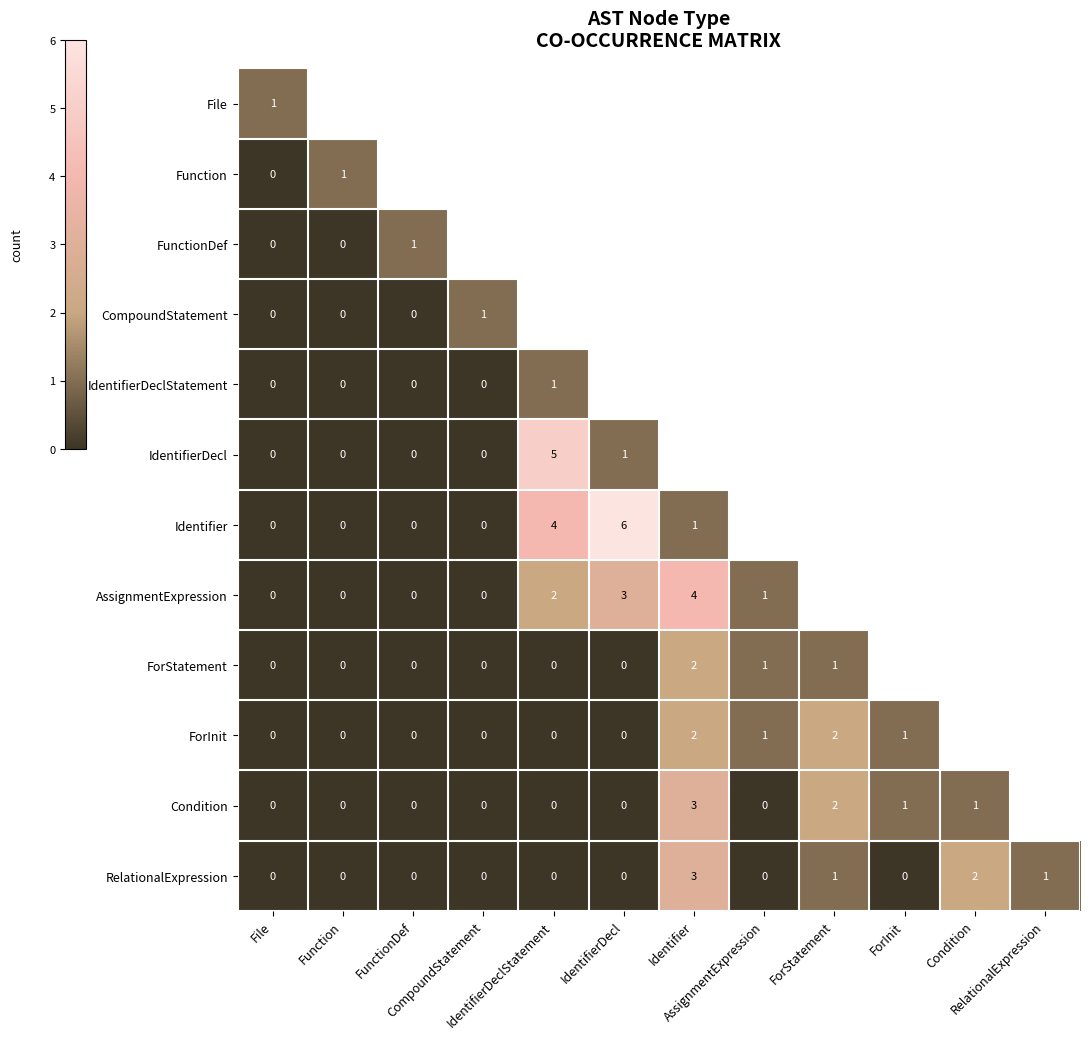

What is the difference between the maximum and minimum values in the IdentifierDeclStatement series?

1.0